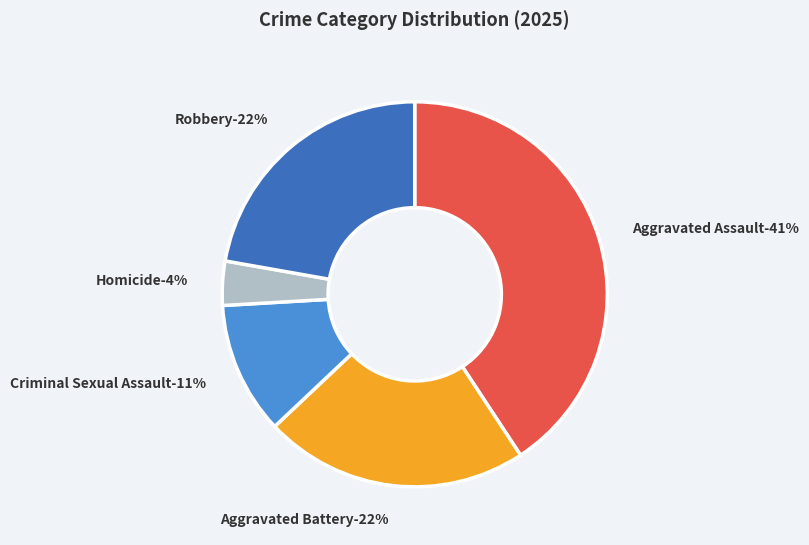

Combined, what portion of the pie is Aggravated Assault and Robbery?

63.0%